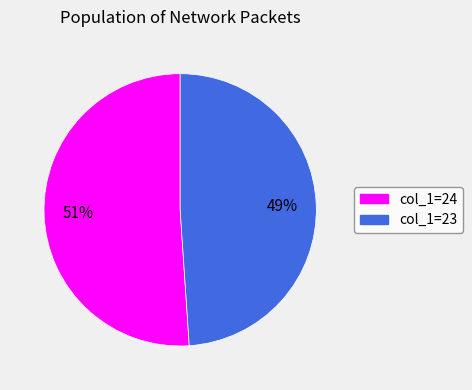

To the nearest percent, what is the difference between the largest and smallest slice percentages?

2%